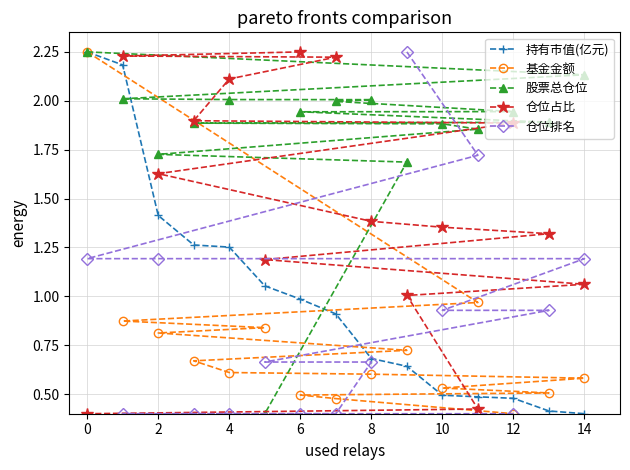

True or false: 股票总仓位 has a value of 2.0 at 4.

True